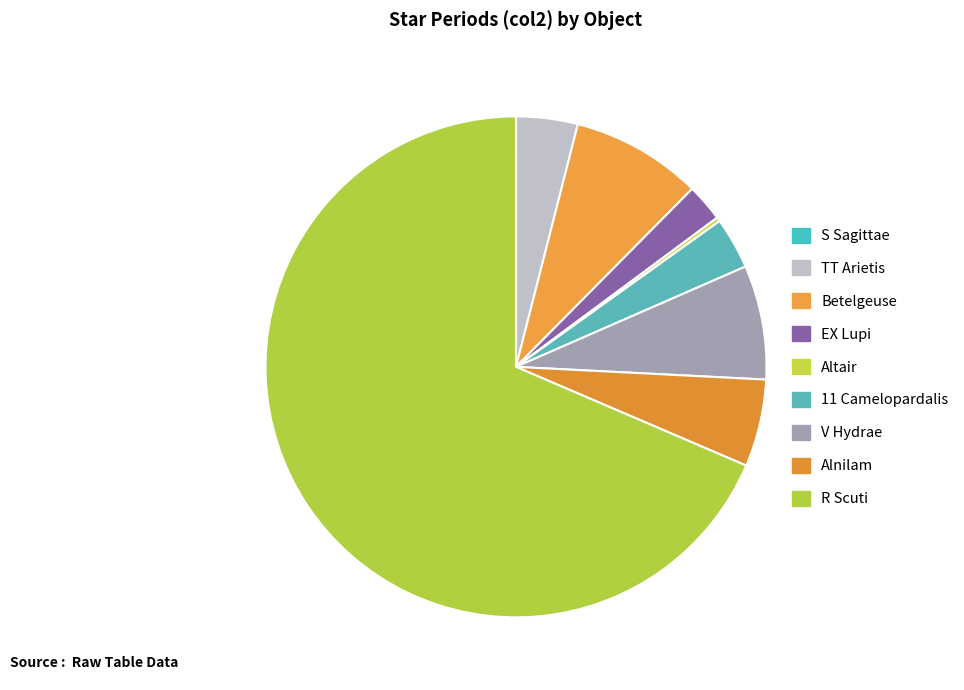

Is there a majority slice in this chart?

Yes